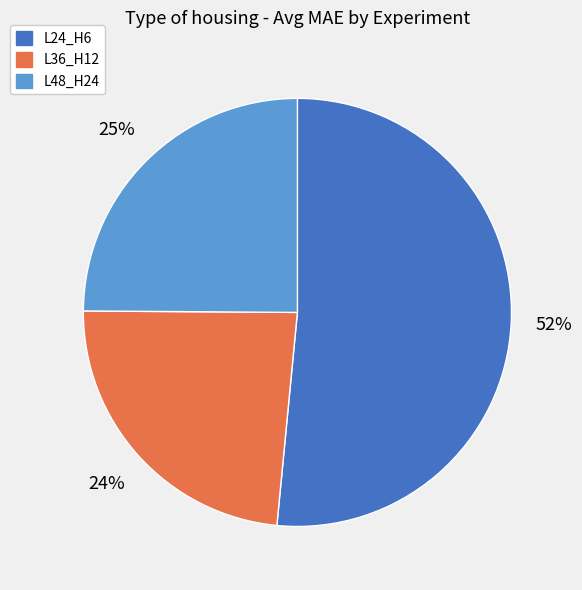

How many slices are in this pie chart?

3